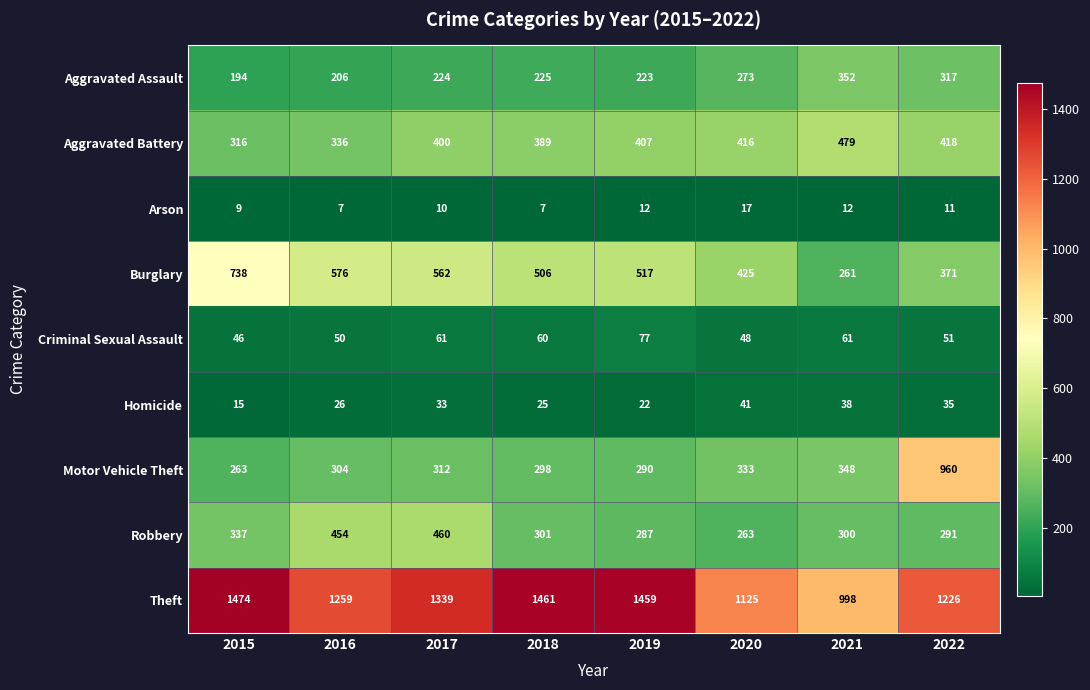

Count the number of categories in the chart.

8